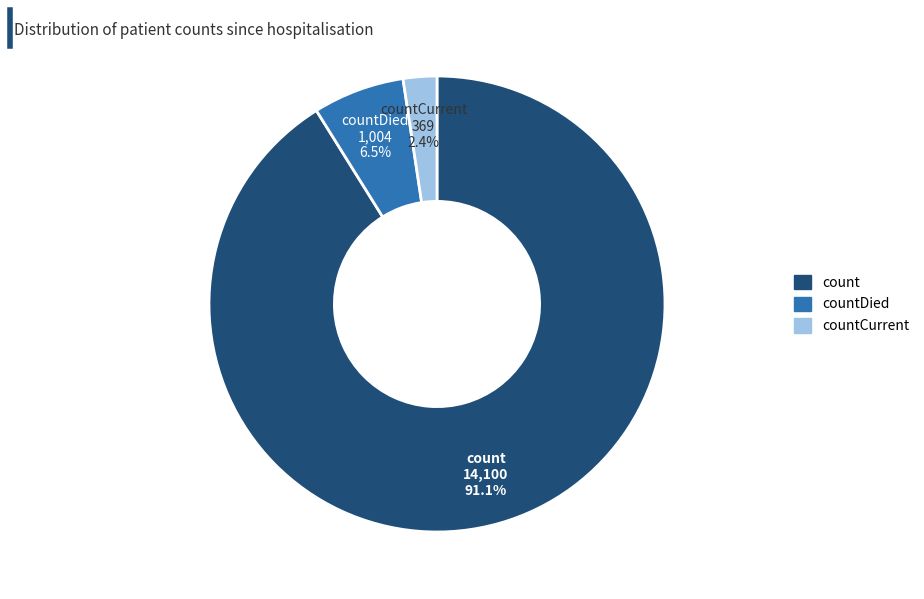

Is there a majority slice in this chart?

Yes